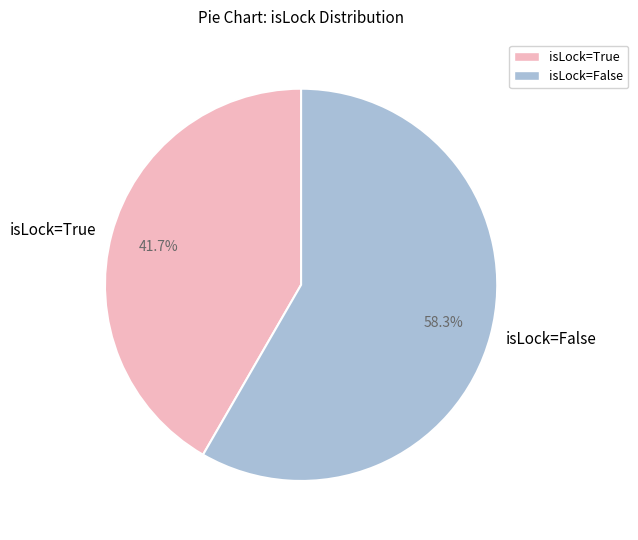

The isLock=True slice represents 42% of the pie. True or false?

True